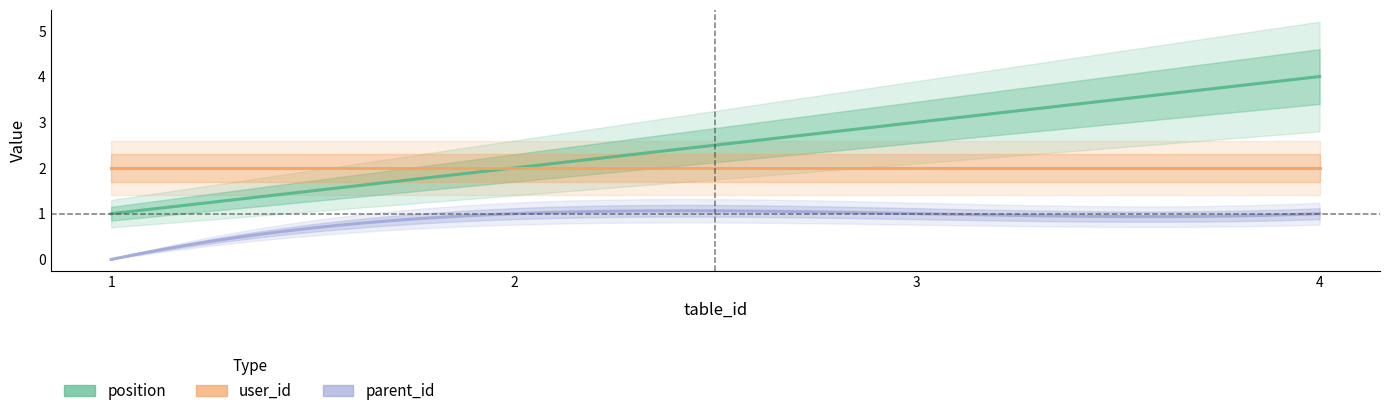

What is the spread (max minus min) of values at 4?

3